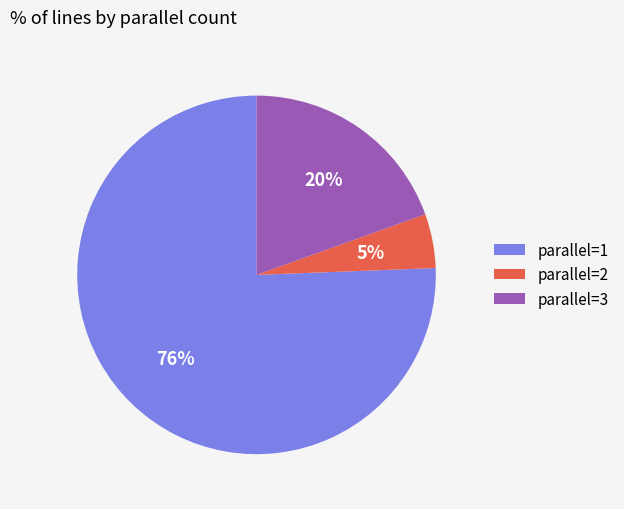

Is the sum of parallel=2 and parallel=3 greater than half?

No